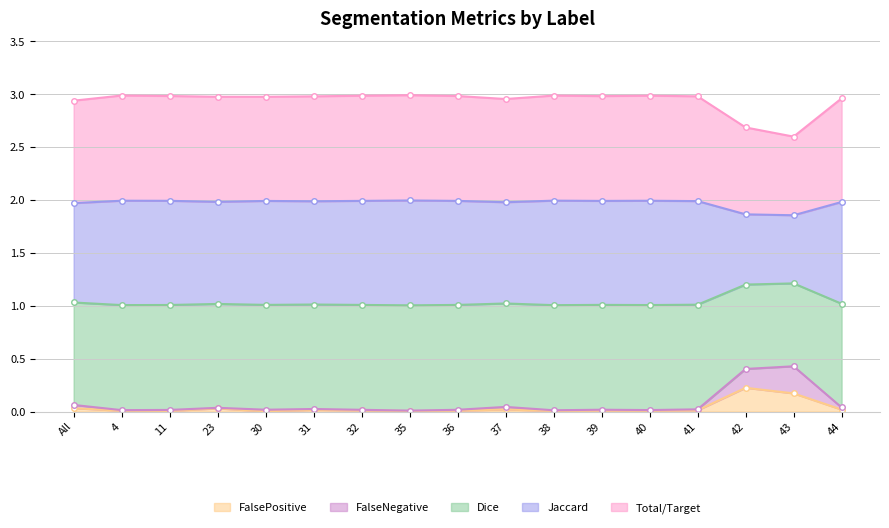

Count the number of data series in this chart.

5